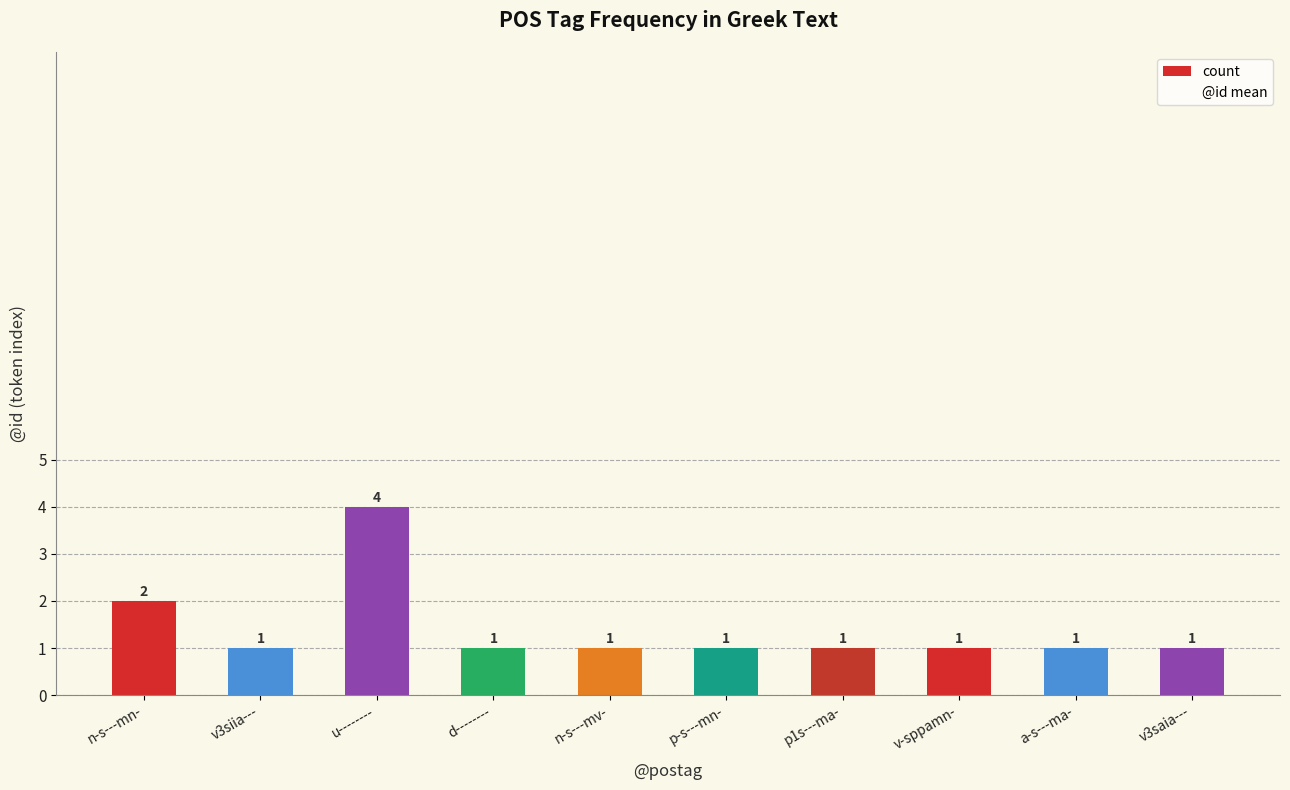

What is the label of the 10th bar from the left?

v3saia---